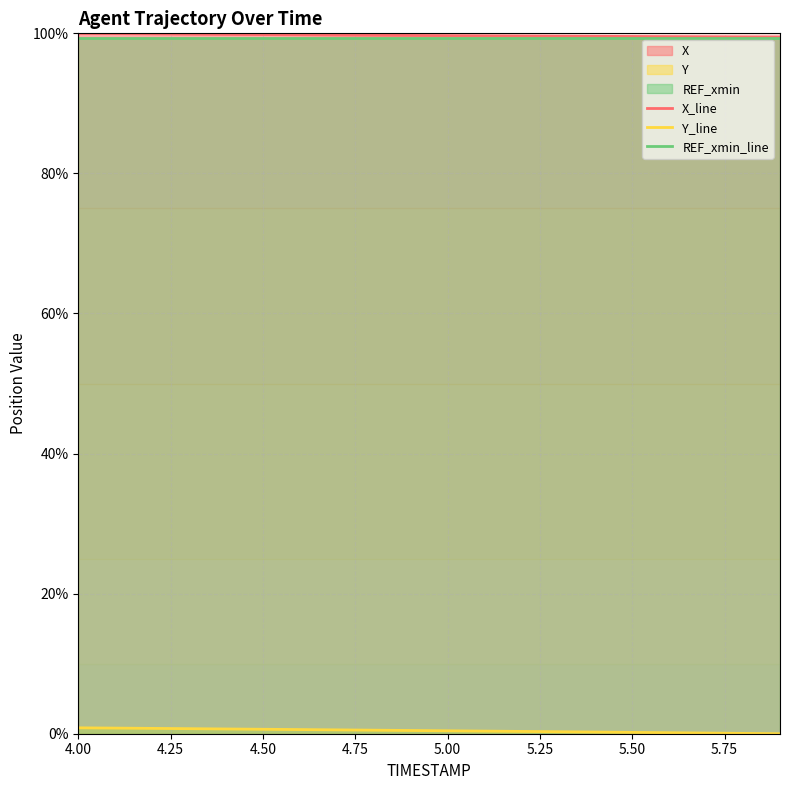

At how many categories does at least one series exceed 44?

20